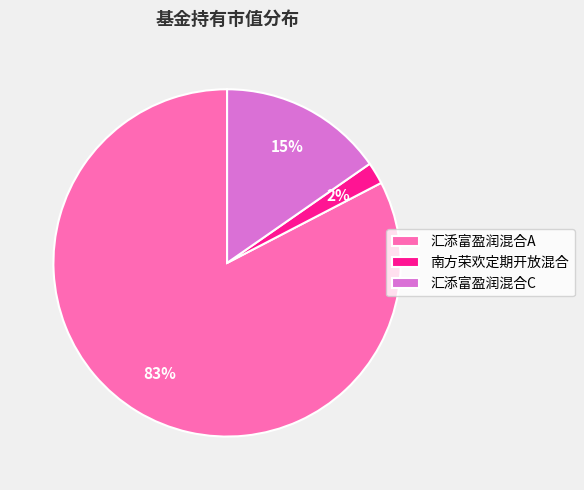

How many slices are in this pie chart?

3